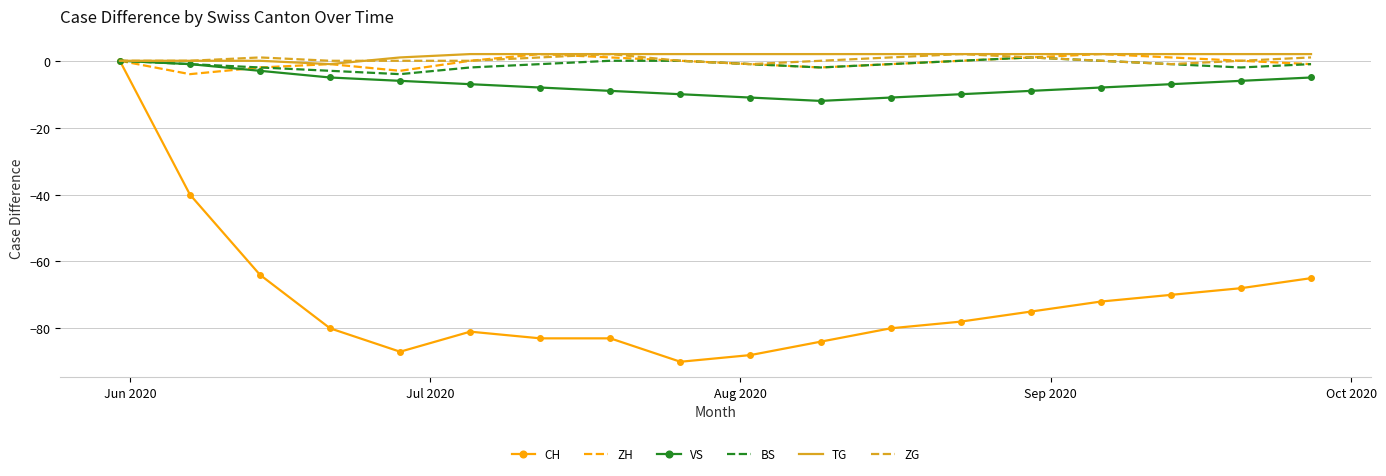

What is the sum of all ZG values?

7